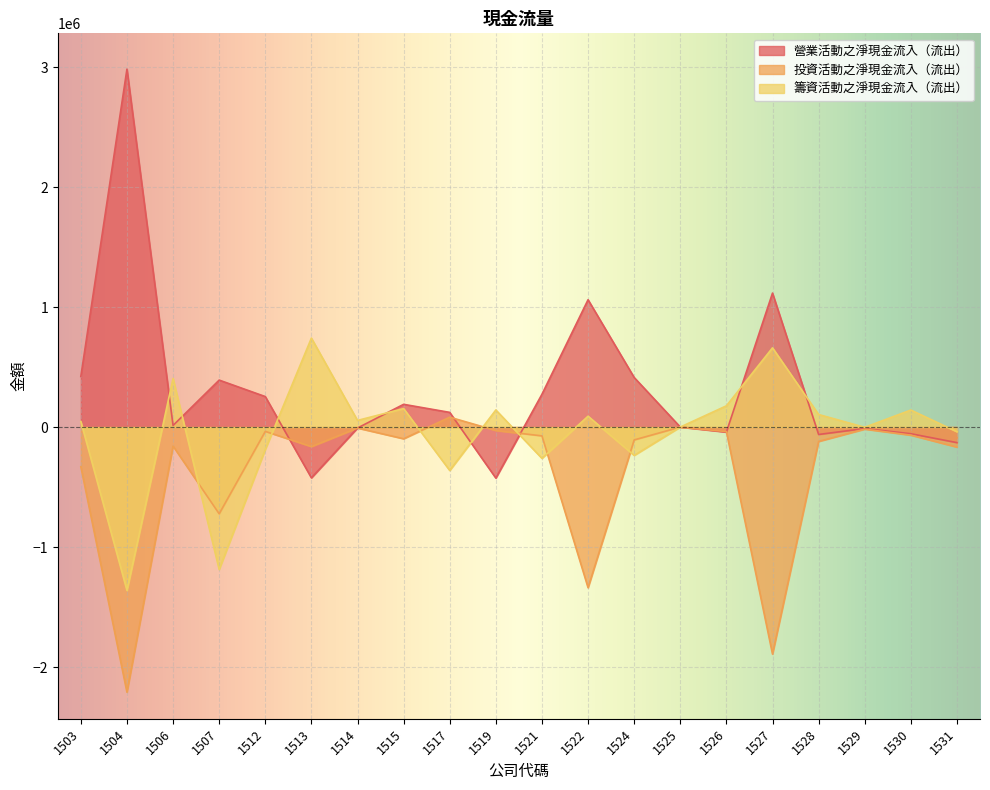

Reading left to right, extract all data points from this chart.

營業活動之淨現金流入（流出）: 1503=421457	1504=2983124	1506=13281	1507=391287	1512=253980	1513=-423311	1514=-8045	1515=189327	1517=122207	1519=-425437	1521=273270	1522=1061212	1524=413124	1525=0	1526=-41968	1527=1116568	1528=-61828	1529=-12460	1530=-55686	1531=-129867
投資活動之淨現金流入（流出）: 1503=-330525	1504=-2210033	1506=-158673	1507=-723038	1512=-36177	1513=-162635	1514=-8264	1515=-97595	1517=82160	1519=-28624	1521=-73541	1522=-1339008	1524=-107295	1525=0	1526=-37699	1527=-1892315	1528=-119849	1529=-17209	1530=-67496	1531=-167034
籌資活動之淨現金流入（流出）: 1503=46095	1504=-1361622	1506=405218	1507=-1187168	1512=-187194	1513=741449	1514=55137	1515=153955	1517=-361978	1519=142383	1521=-260867	1522=90369	1524=-236317	1525=0	1526=176893	1527=660131	1528=104509	1529=-2008	1530=141731	1531=-39031